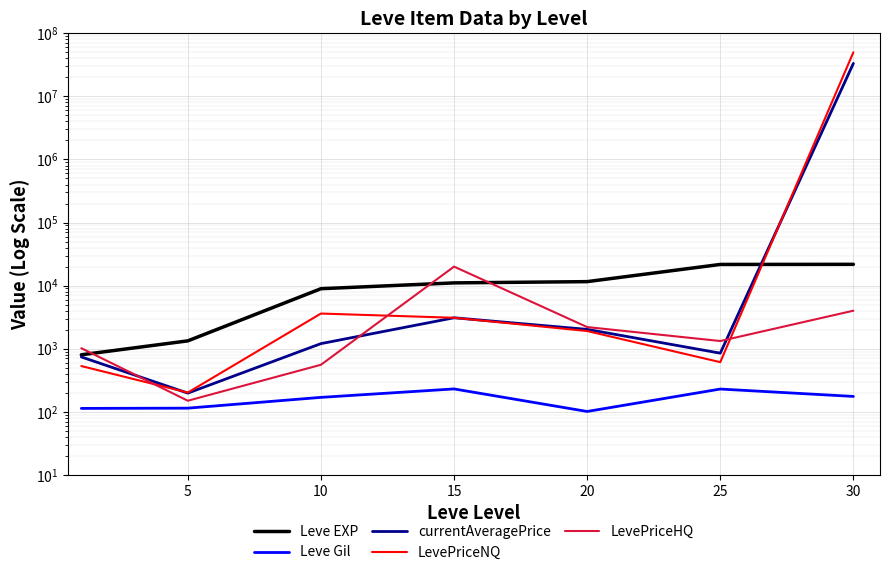

How many lines are shown in the chart?

5